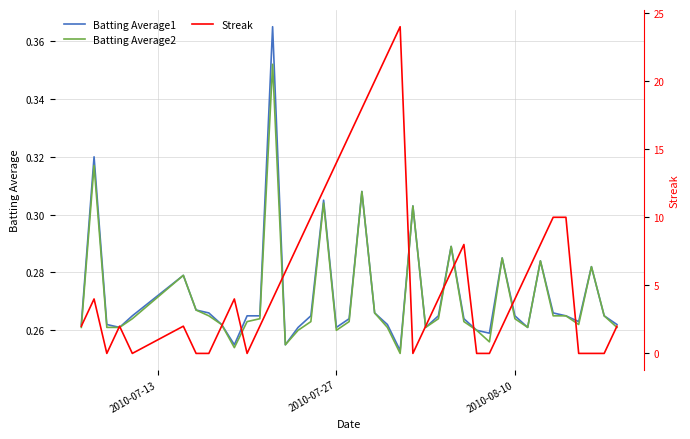

What is the sum of all Streak values?

234.0